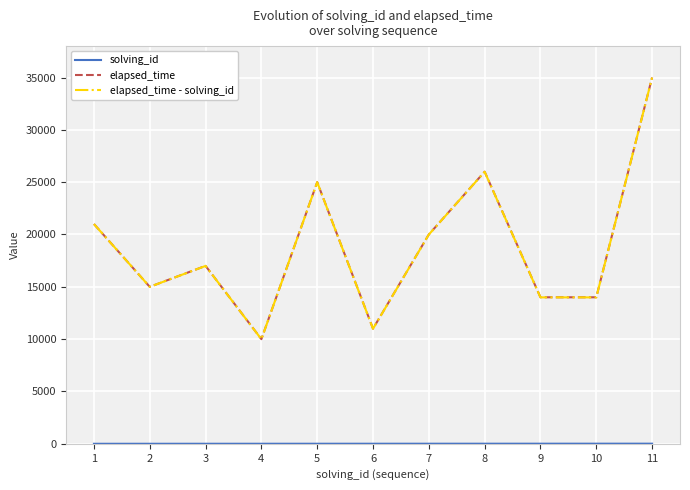

What is the greatest value displayed?

35000